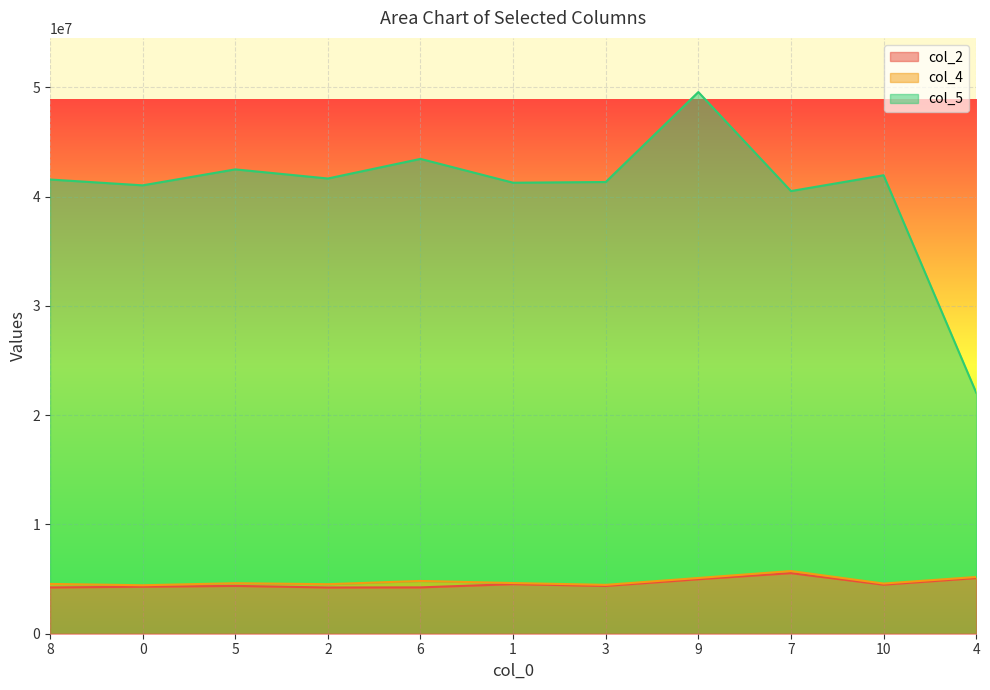

How many lines are shown in the chart?

3